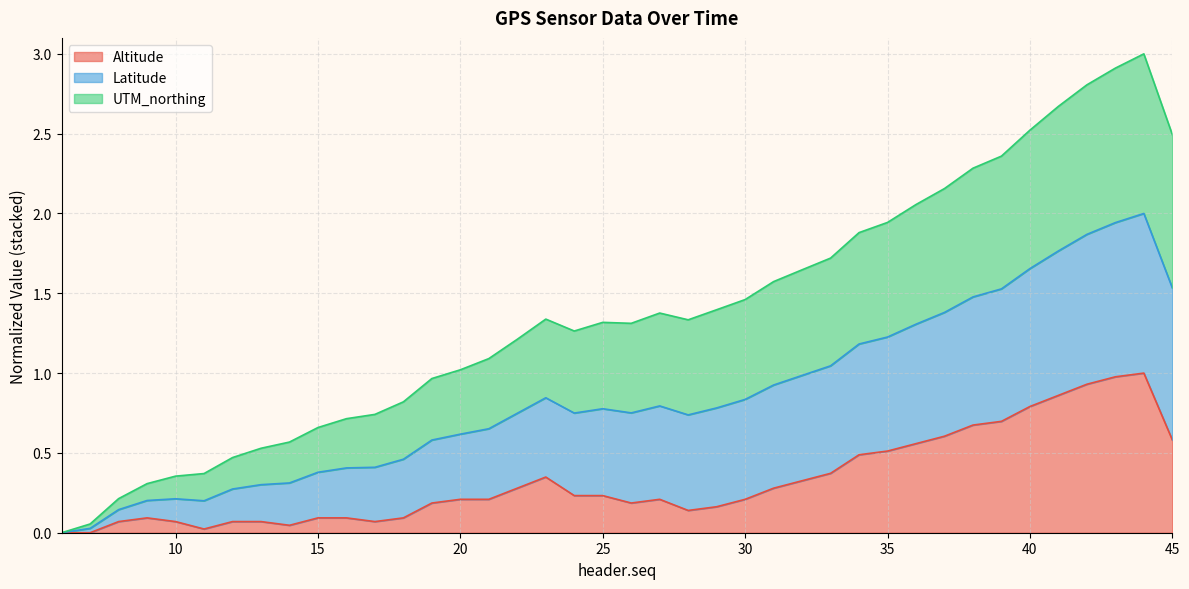

The Altitude series shows 0.1 at 10. True or false?

True